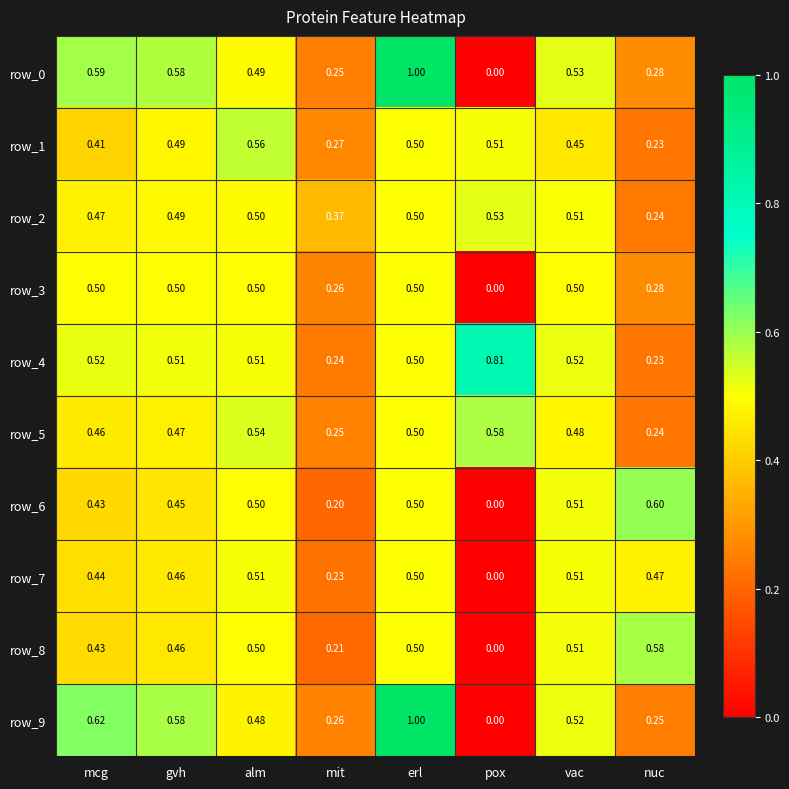

What is the maximum value shown in the chart?

1.0